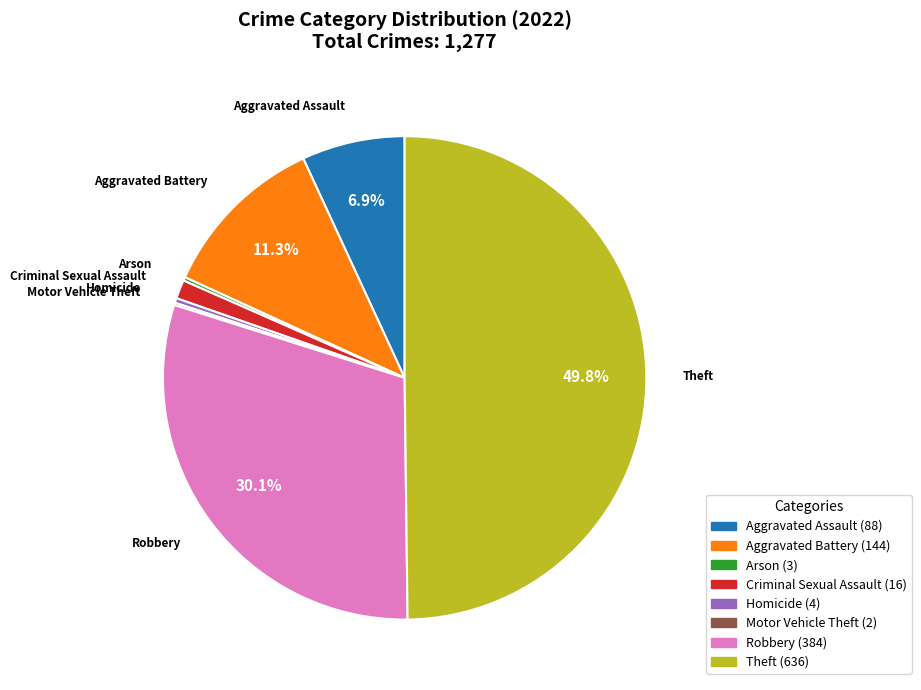

Is it true that Homicide is 0% of the pie?

True